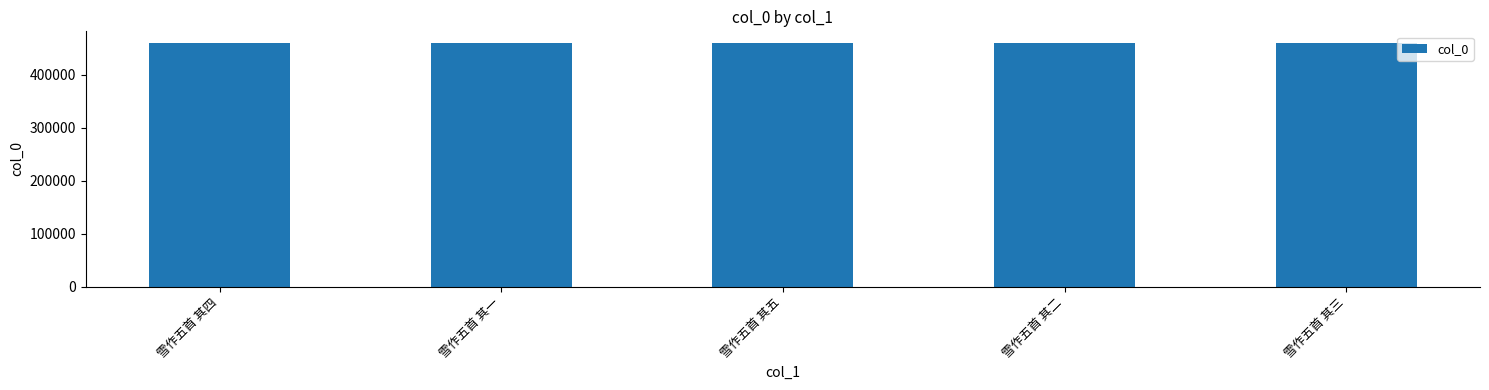

The chart shows a value of 198961 at 雪作五首 其二. True or false?

False